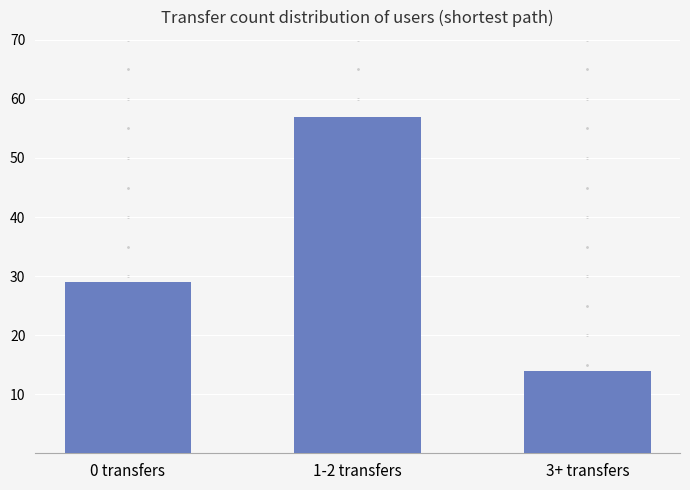

What is the smallest value displayed?

14